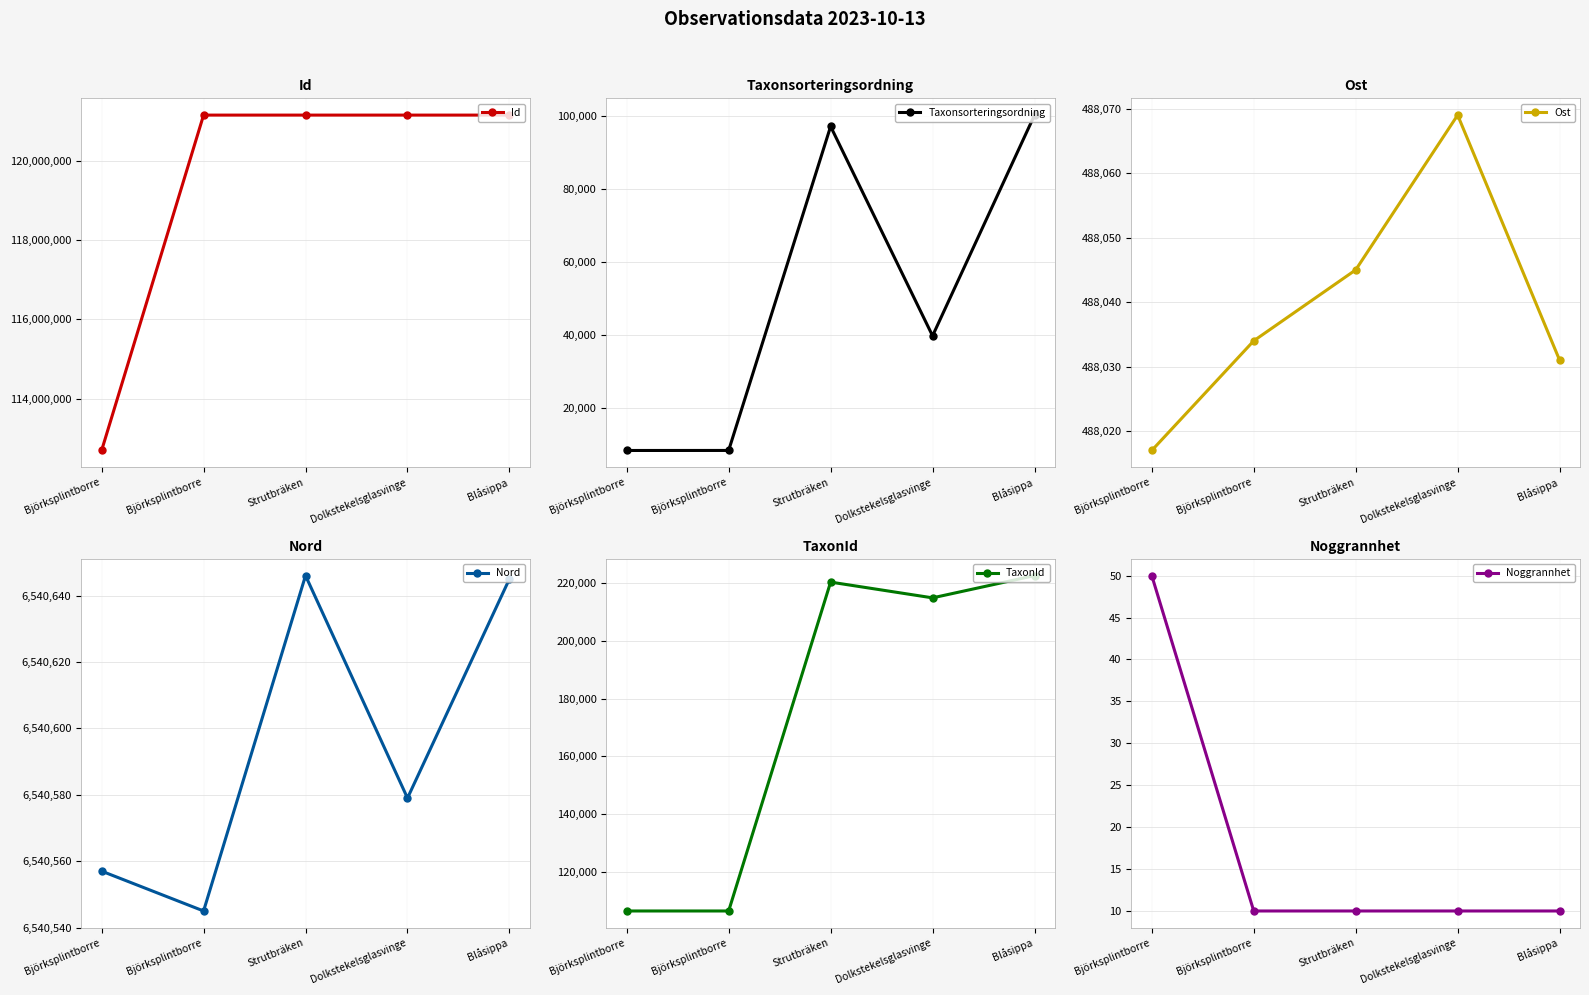

True or false: Nord and Taxonsorteringsordning cross at least once.

False